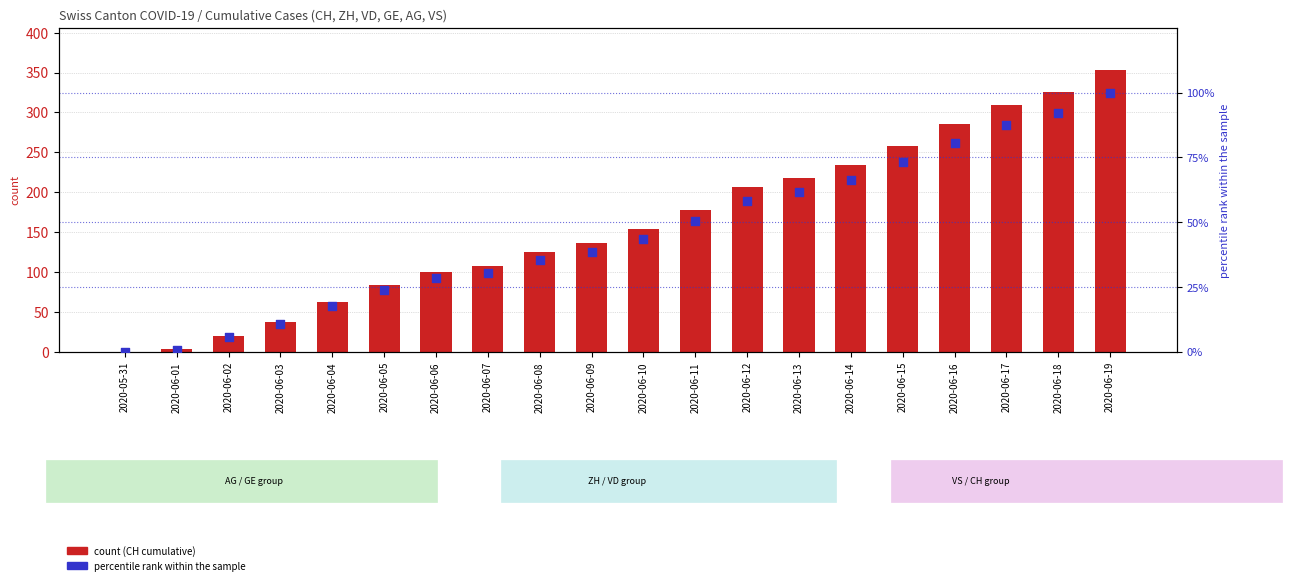

Which series contains the highest Y value?

CH (count)